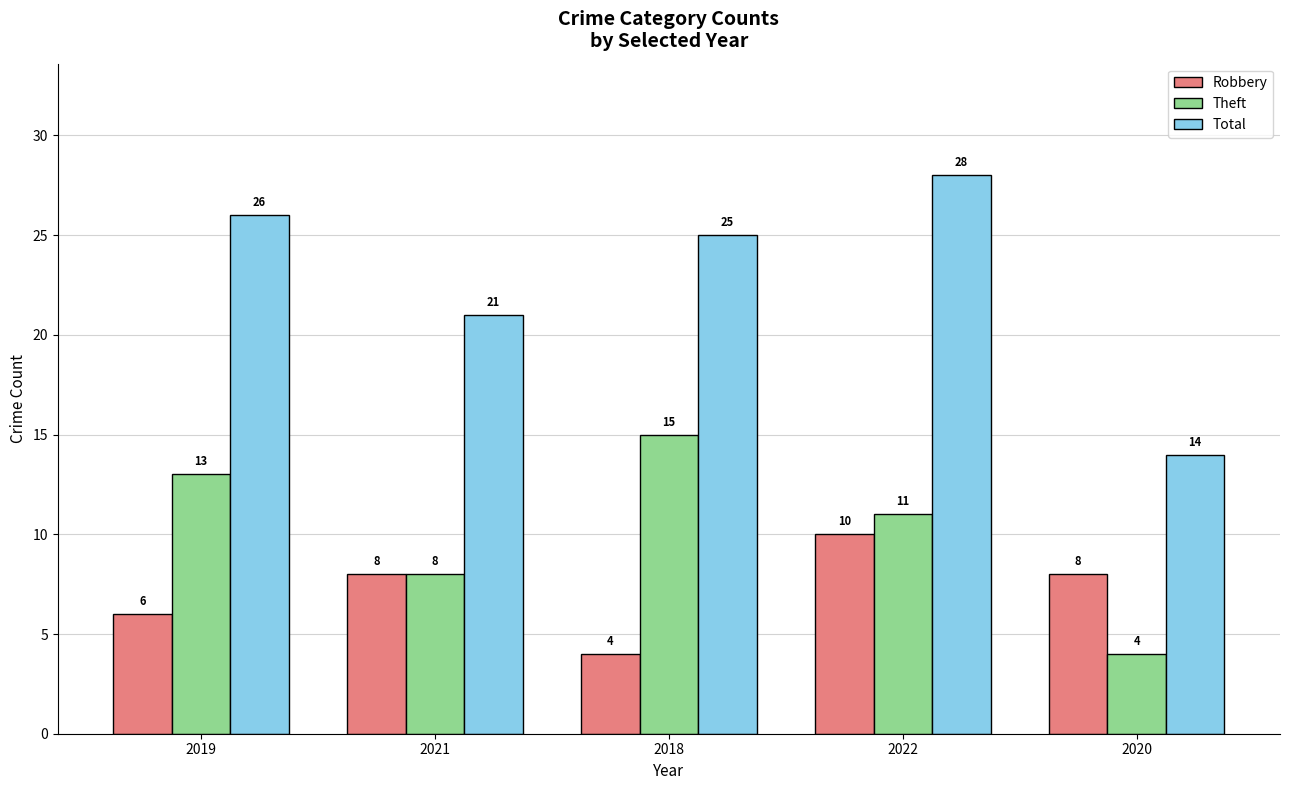

At which label does Theft first exceed 11?

2019